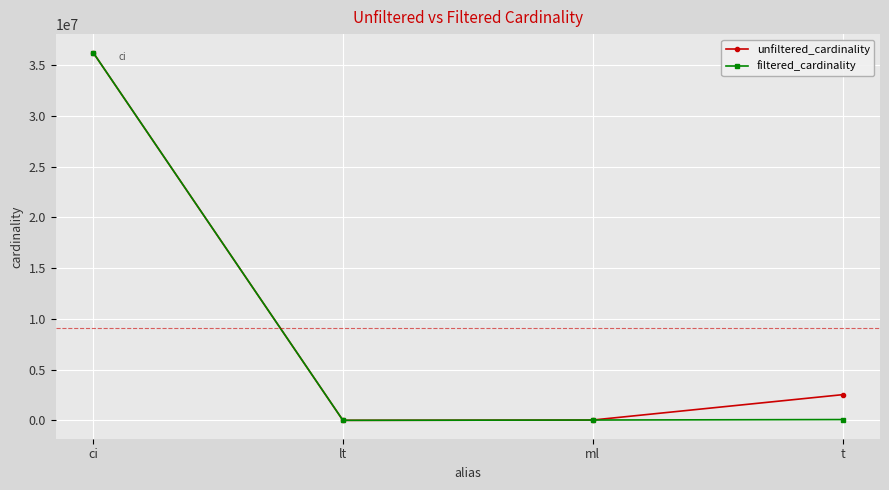

What is the label of the 1st point from the right?

t